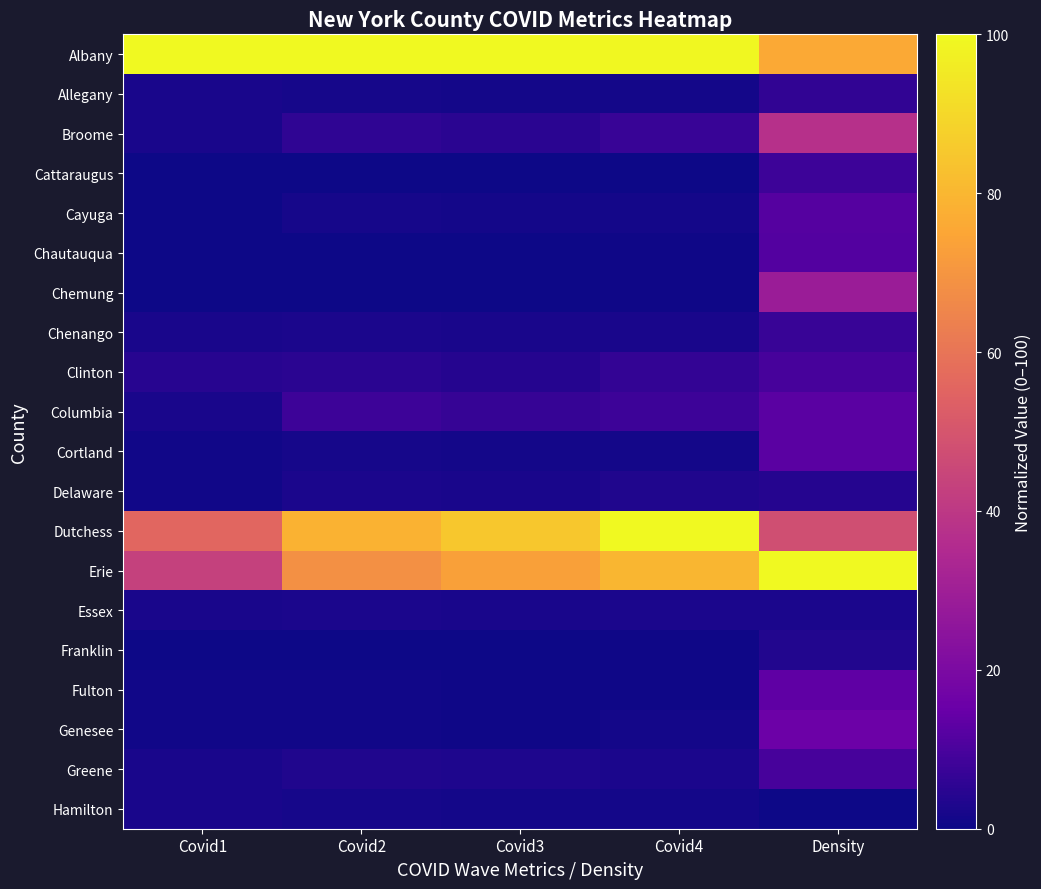

Which series has the largest total across all categories?

Albany